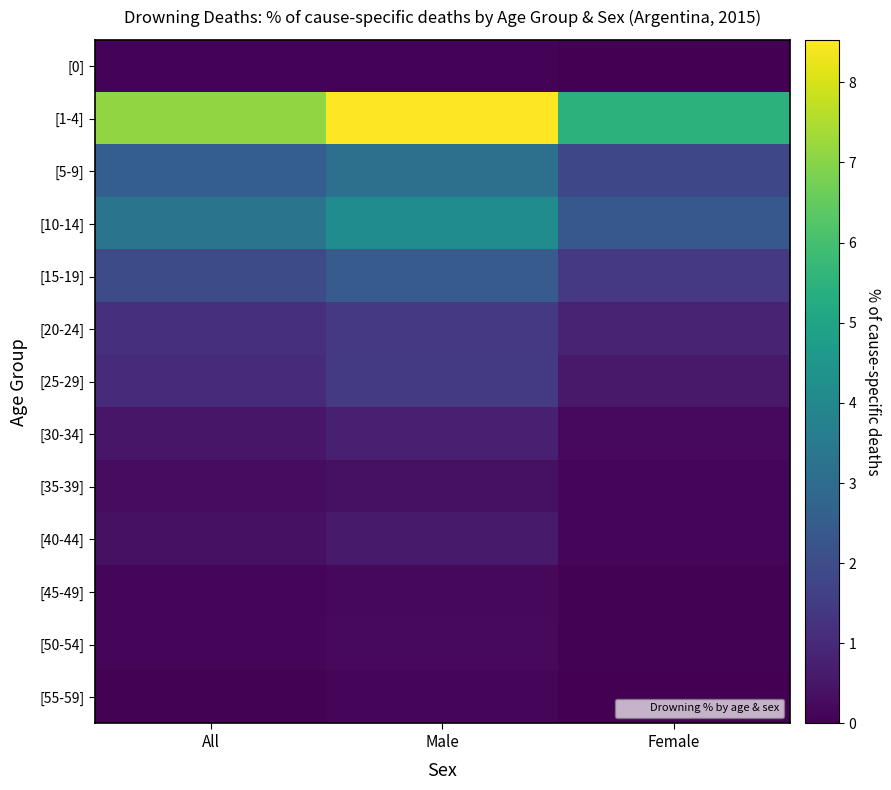

What is the total value across all series at All?

18.7